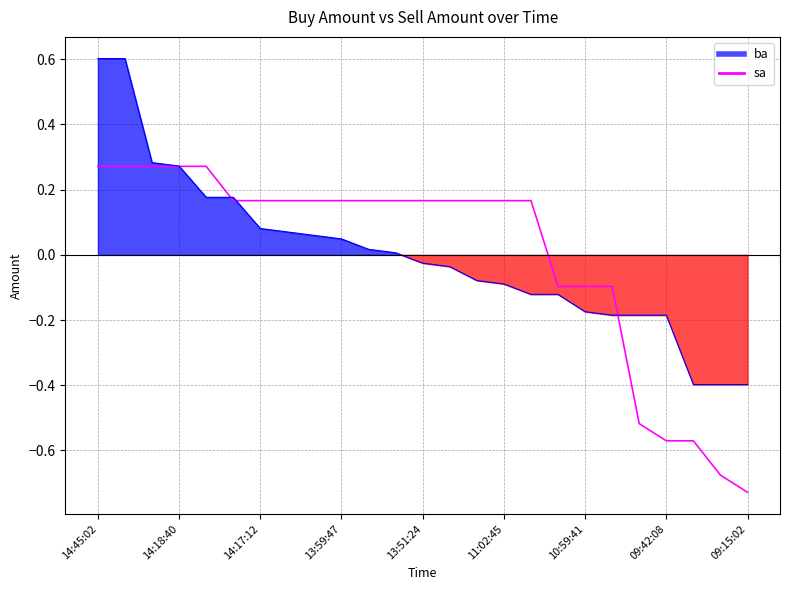

At which label does the data first exceed 0?

14:45:02